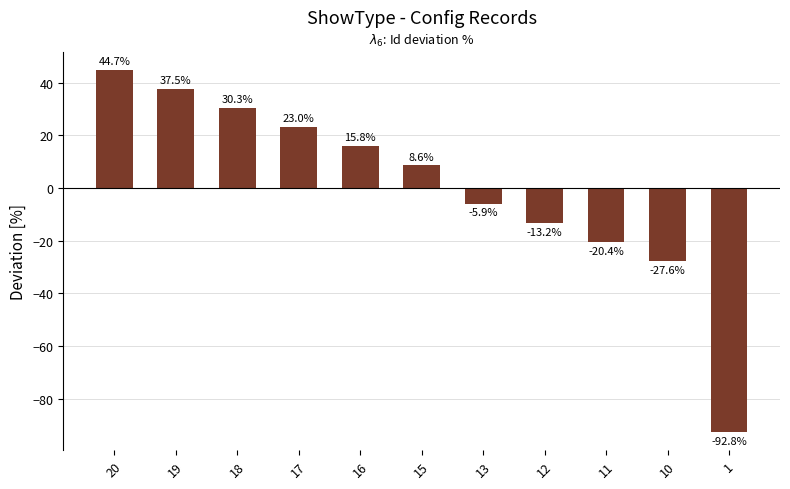

The chart shows a value of -20.4 at 11. True or false?

True